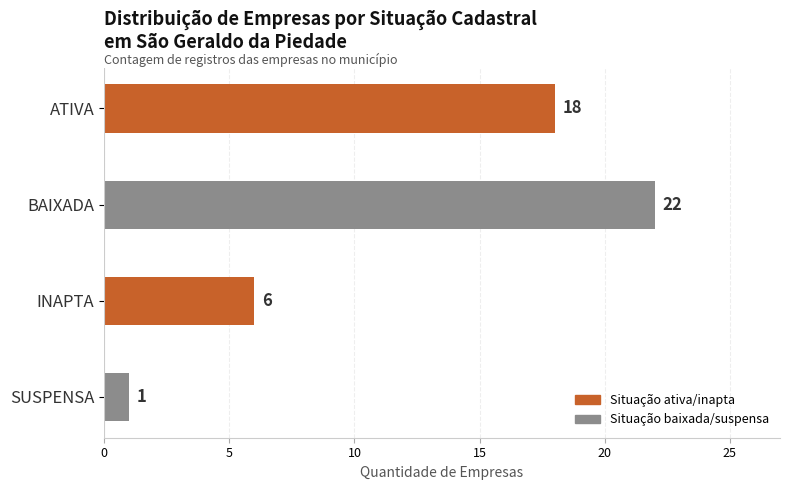

How many data points are less than 18?

2